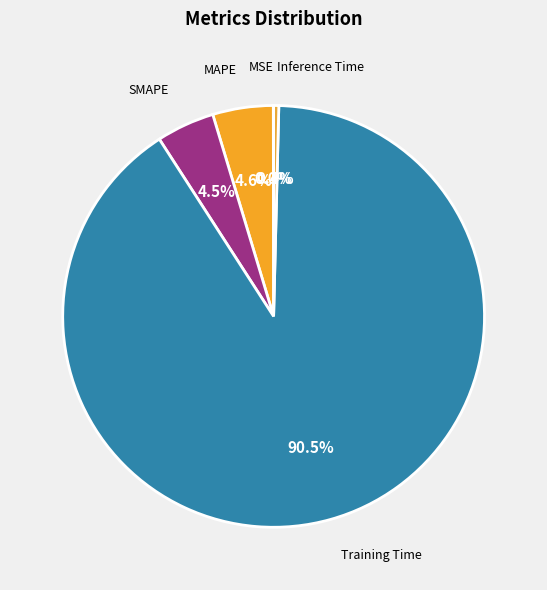

Between Inference Time and MAPE, which is larger?

MAPE